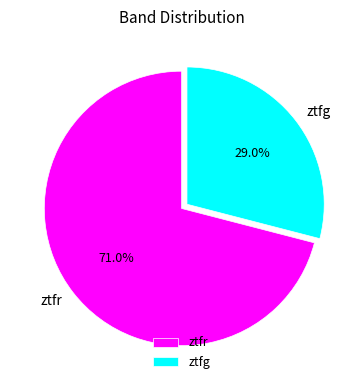

To the nearest percent, what is the combined percentage of ztfr and ztfg?

100%